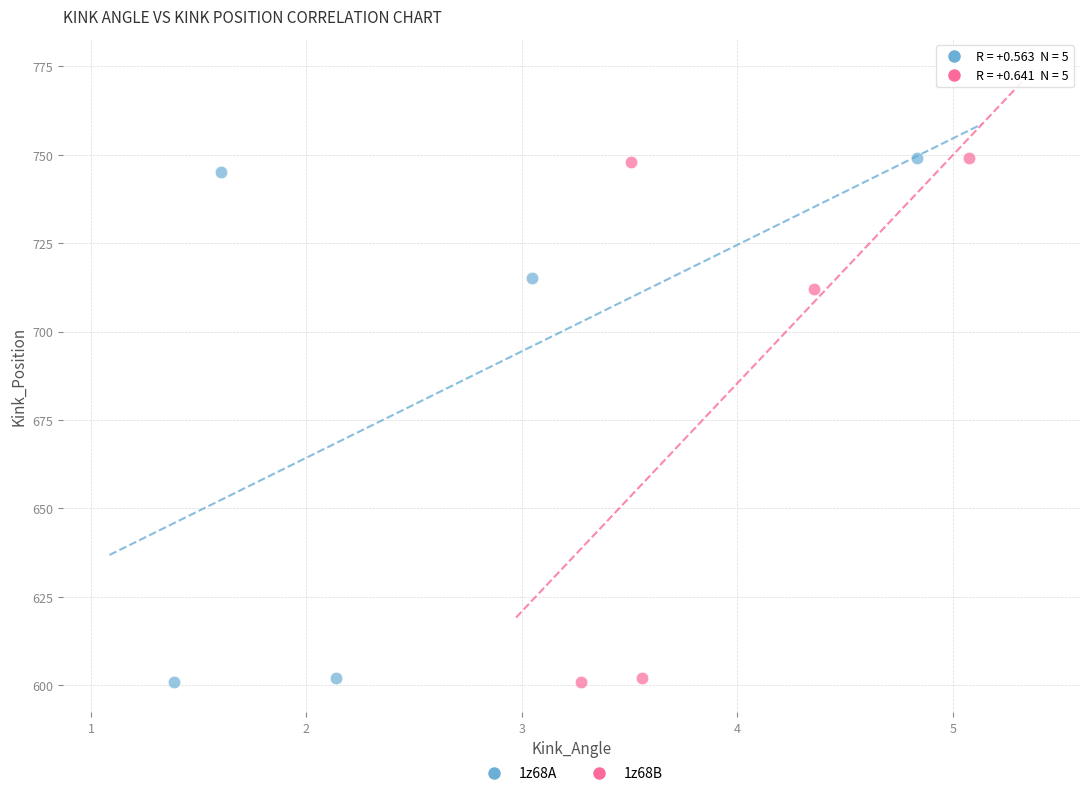

What are all the series names shown in the legend?

1z68A, 1z68B